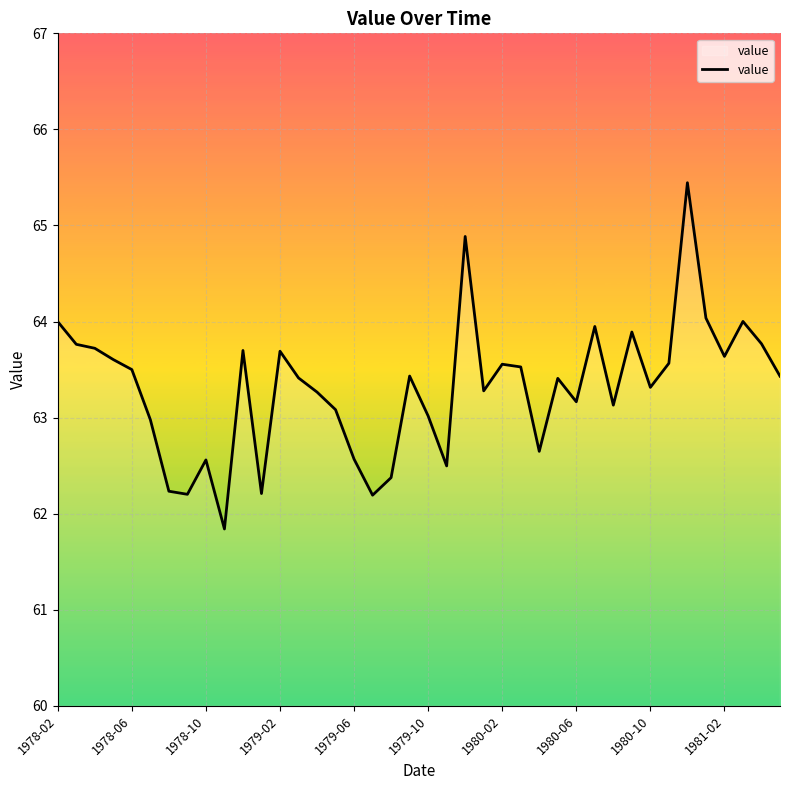

What is the greatest value displayed?

65.4